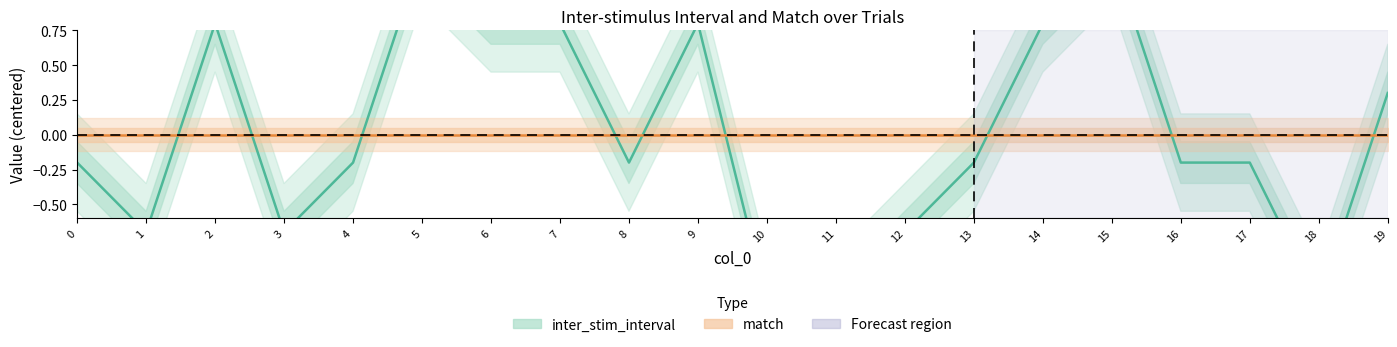

Where do match and inter_stim_interval first cross each other?

1 and 2